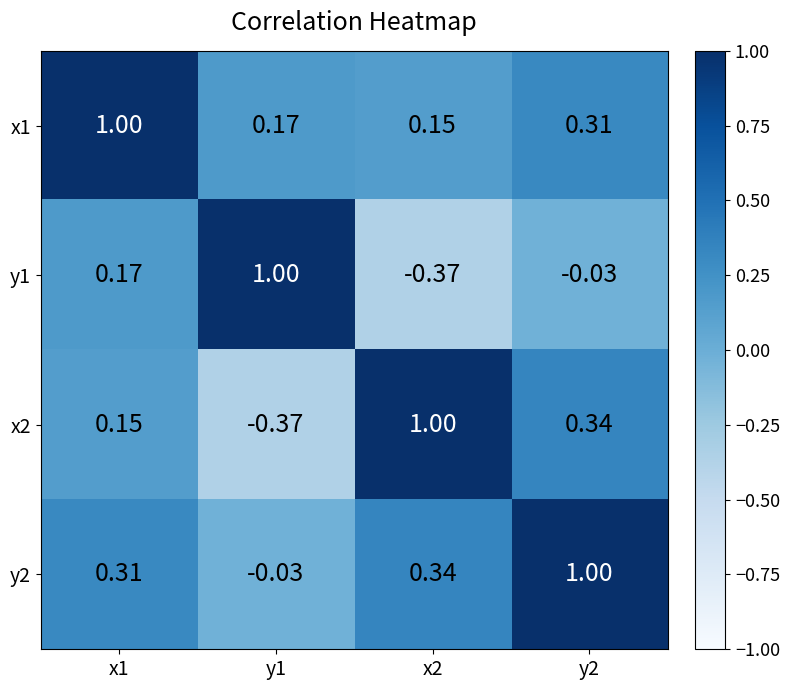

Is the value of y1 at y2 greater than the value of y2 at x2?

No